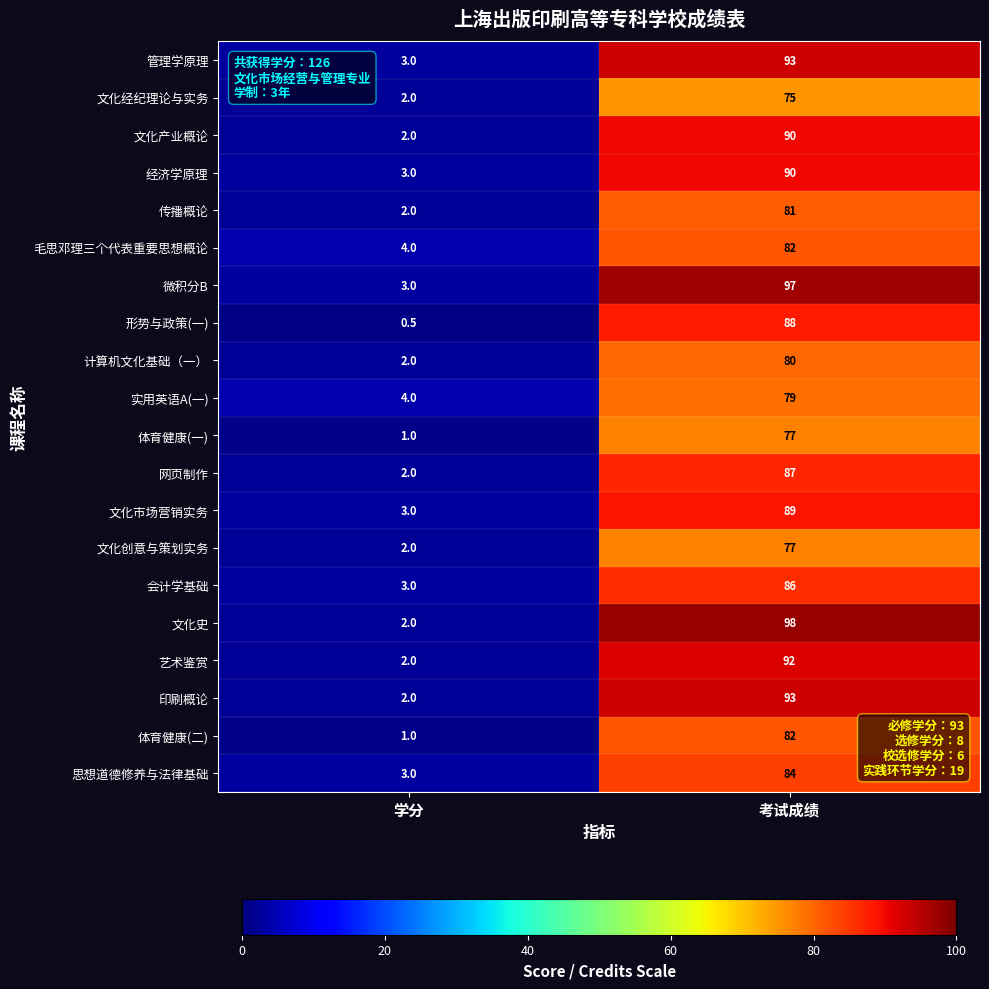

Which series has the widest spread of values?

文化史